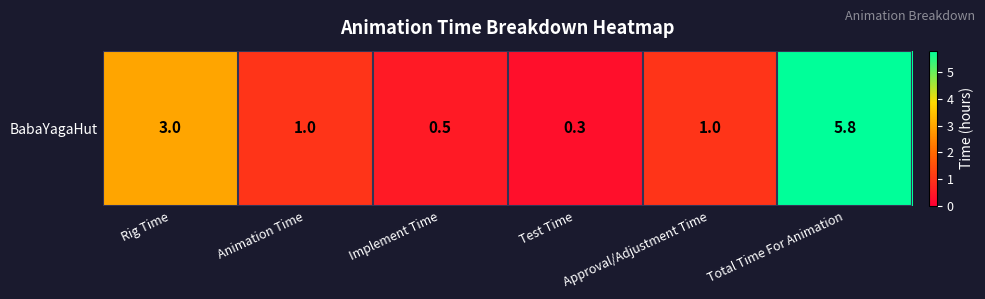

Reading left to right, transcribe all the data shown in this chart.

Rig Time=3.0	Animation Time=1.0	Implement Time=0.5	Test Time=0.3	Approval/Adjustment Time=1.0	Total Time For Animation=5.8